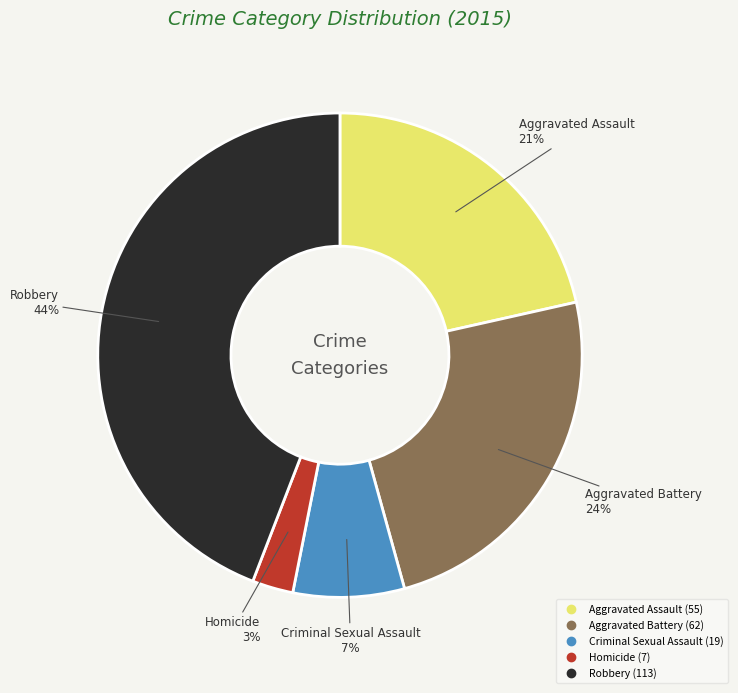

What is the ratio of the value at Homicide to the value at Robbery?

0.1